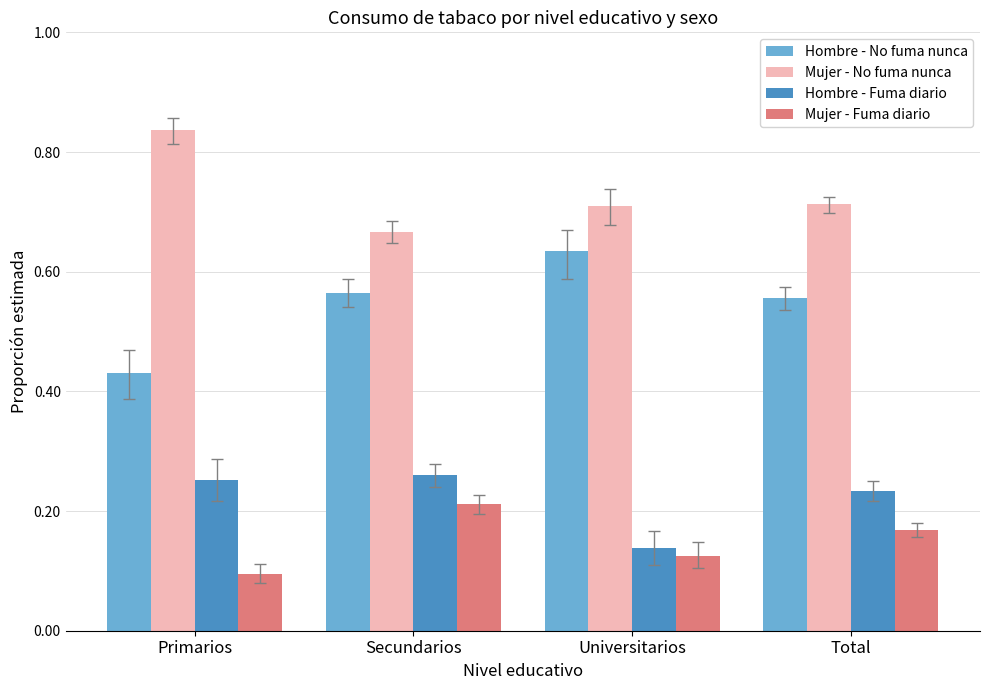

What is the difference between the highest and lowest values at Total?

0.5